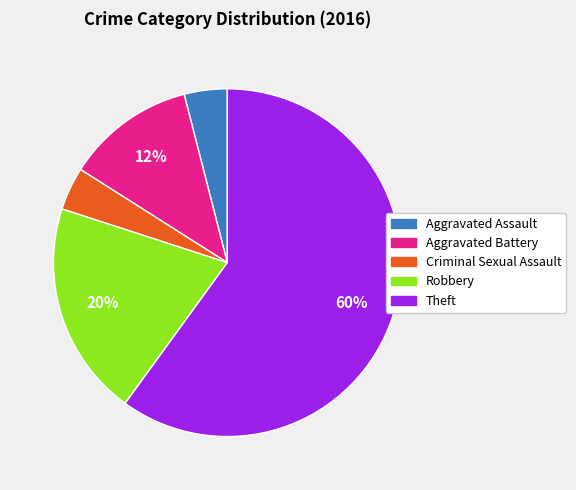

To the nearest percent, what is the average slice percentage?

20%